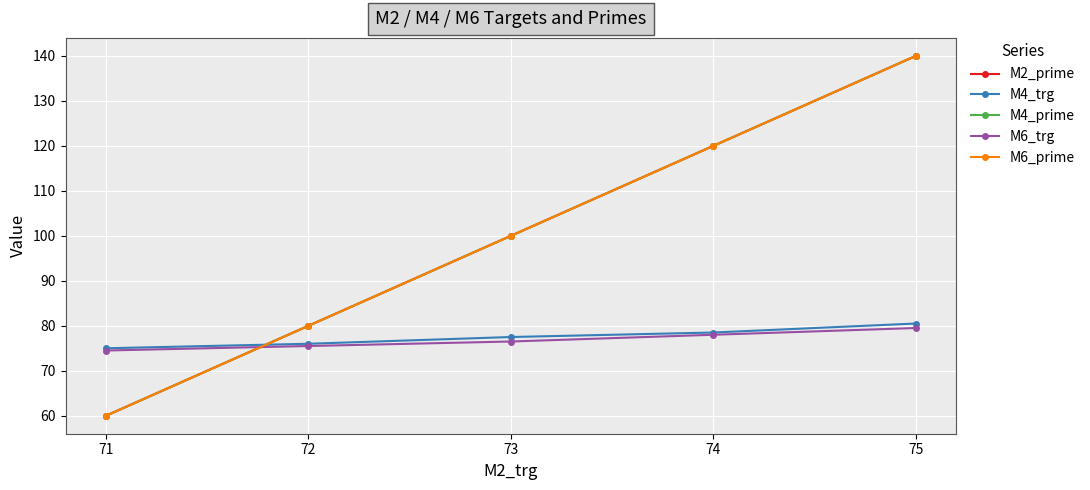

How many lines are shown in the chart?

5